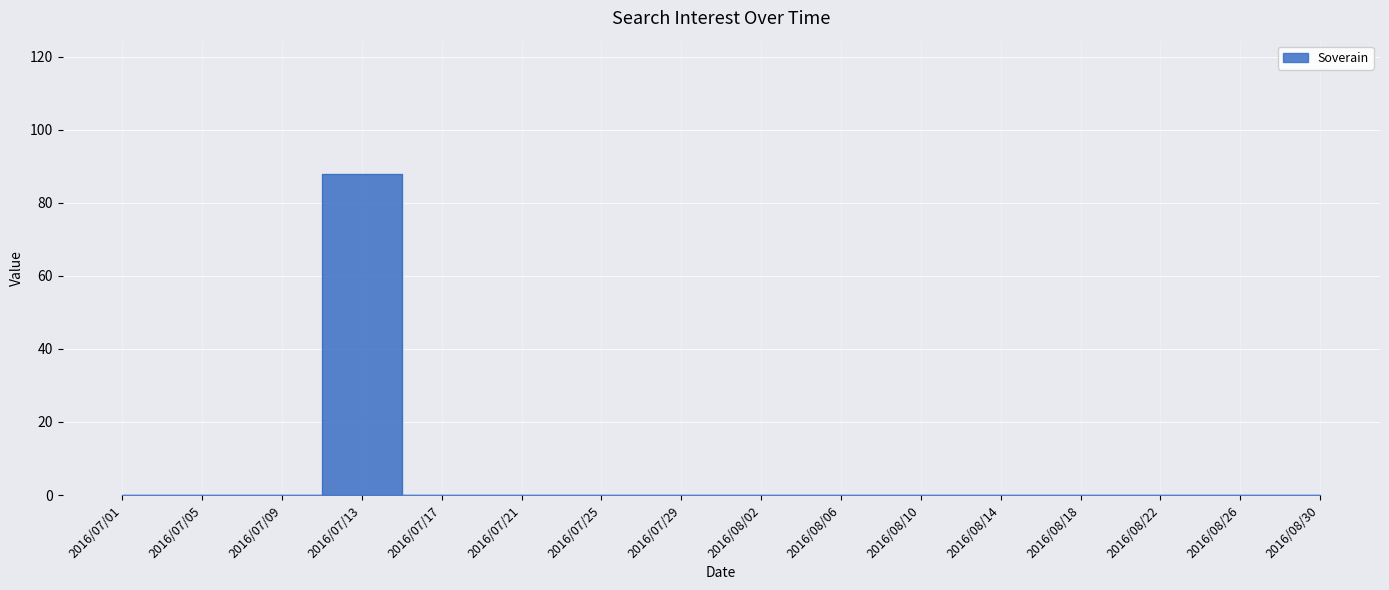

Which category has the highest value across all series?

2016/07/13